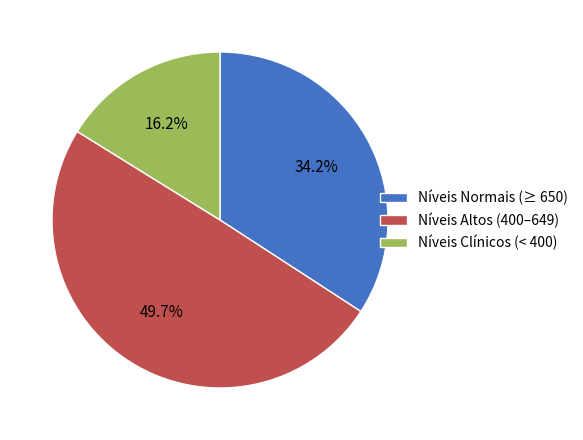

Is Níveis Clínicos (< 400) the majority of the pie?

No